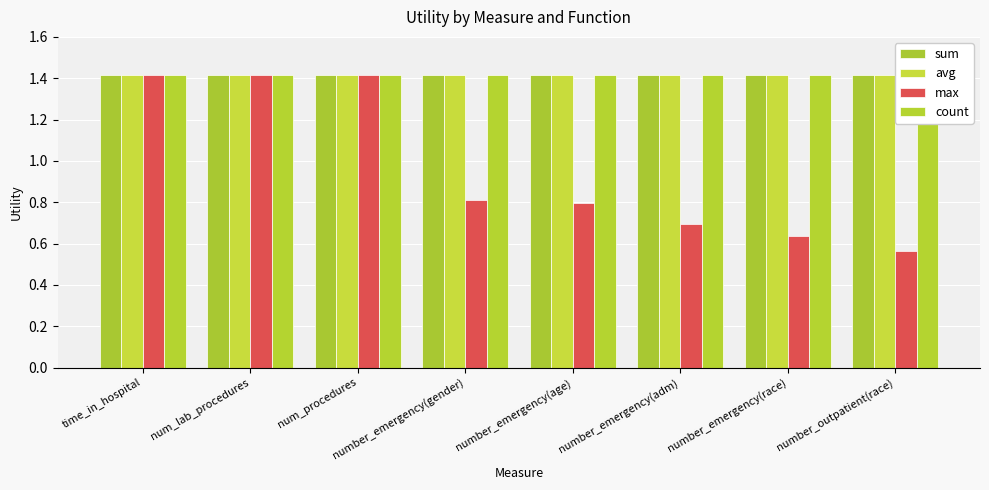

What is the label of the 2nd bar from the right?

number_emergency(race)